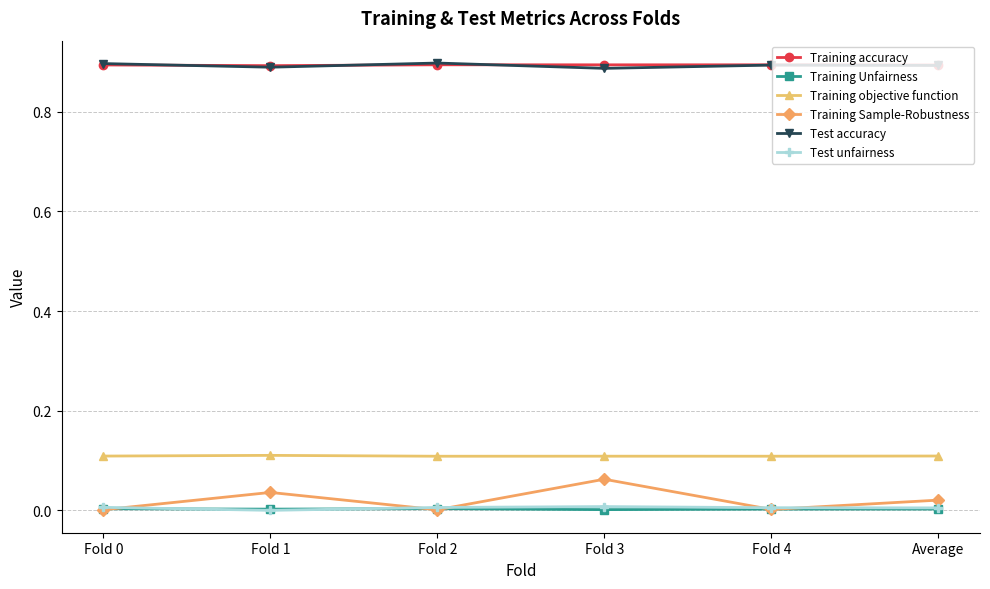

True or false: Training Unfairness and Training accuracy cross at least once.

False